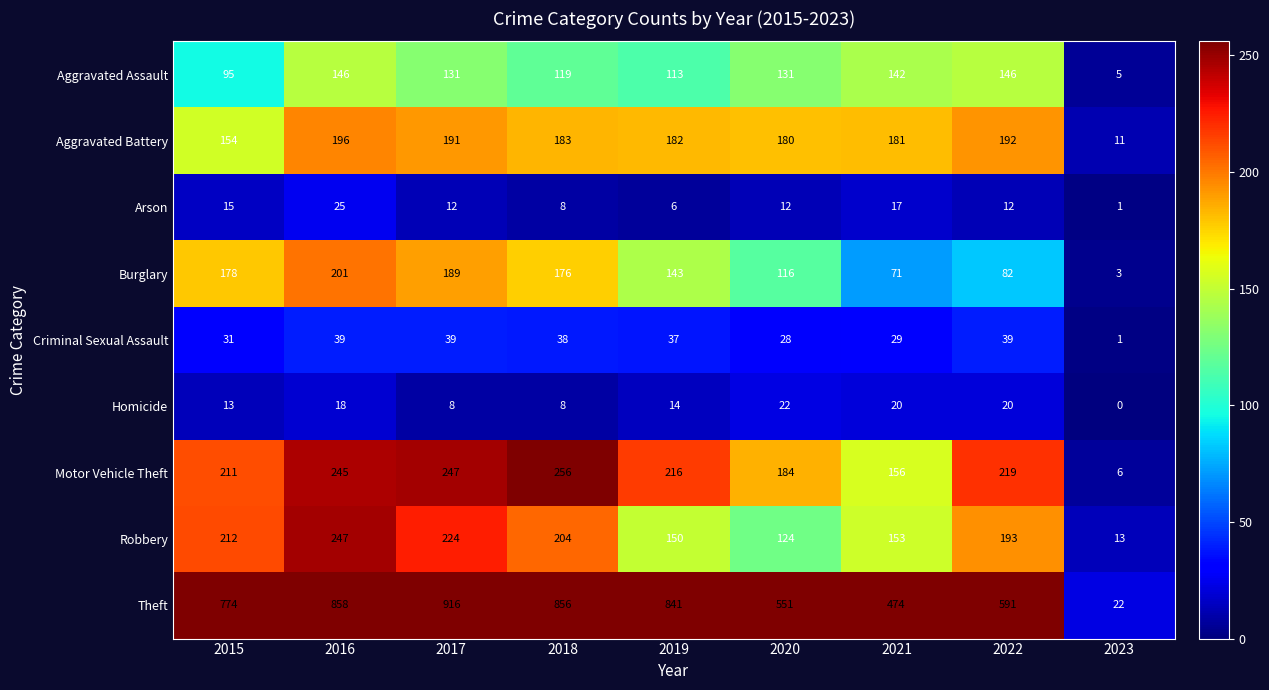

What is the average value of the Aggravated Battery series?

163